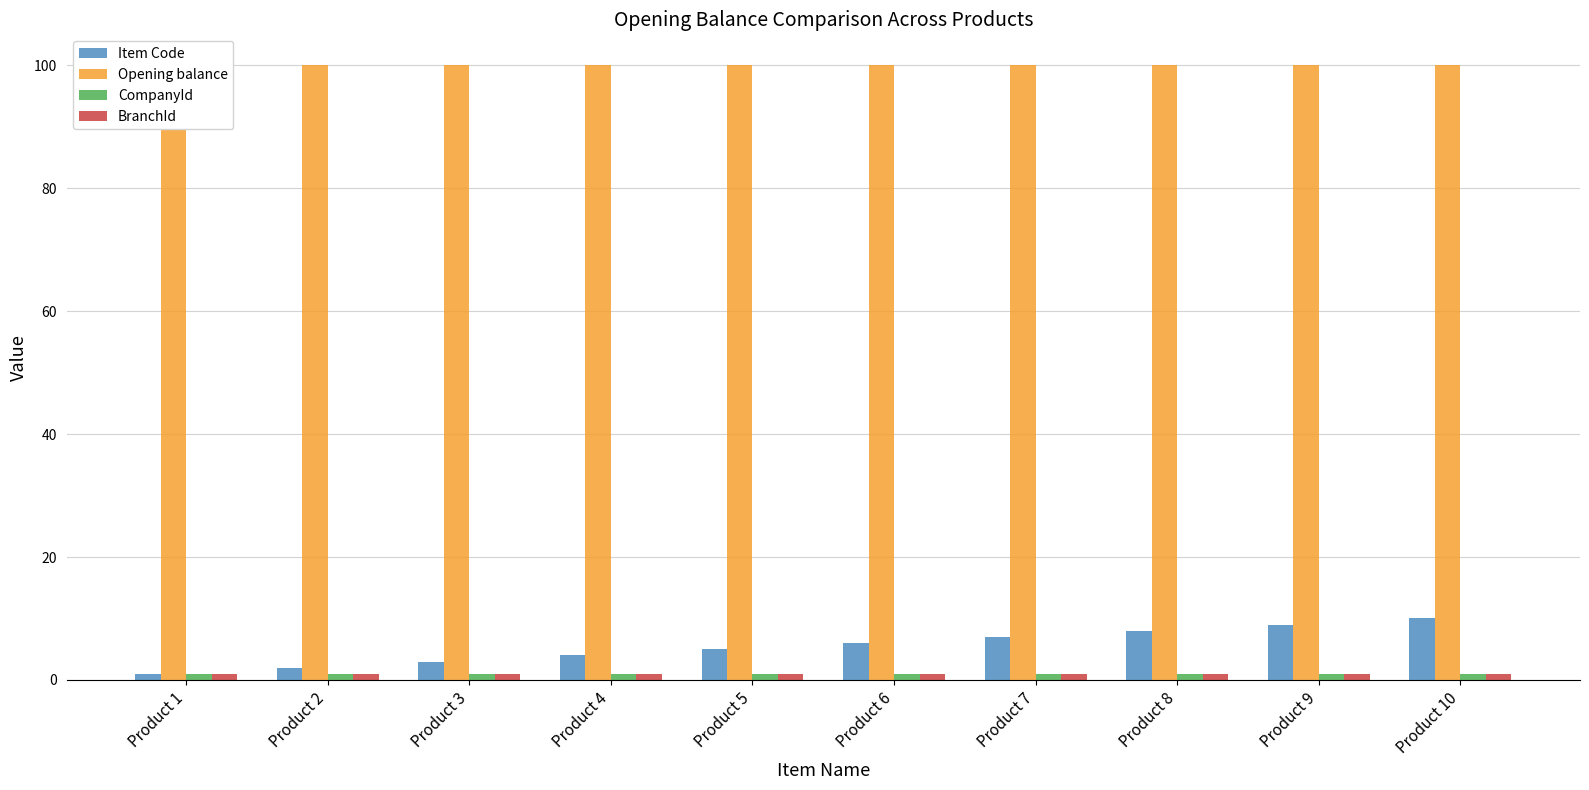

What is the value of the Item Code bar at the 4th from the left?

4